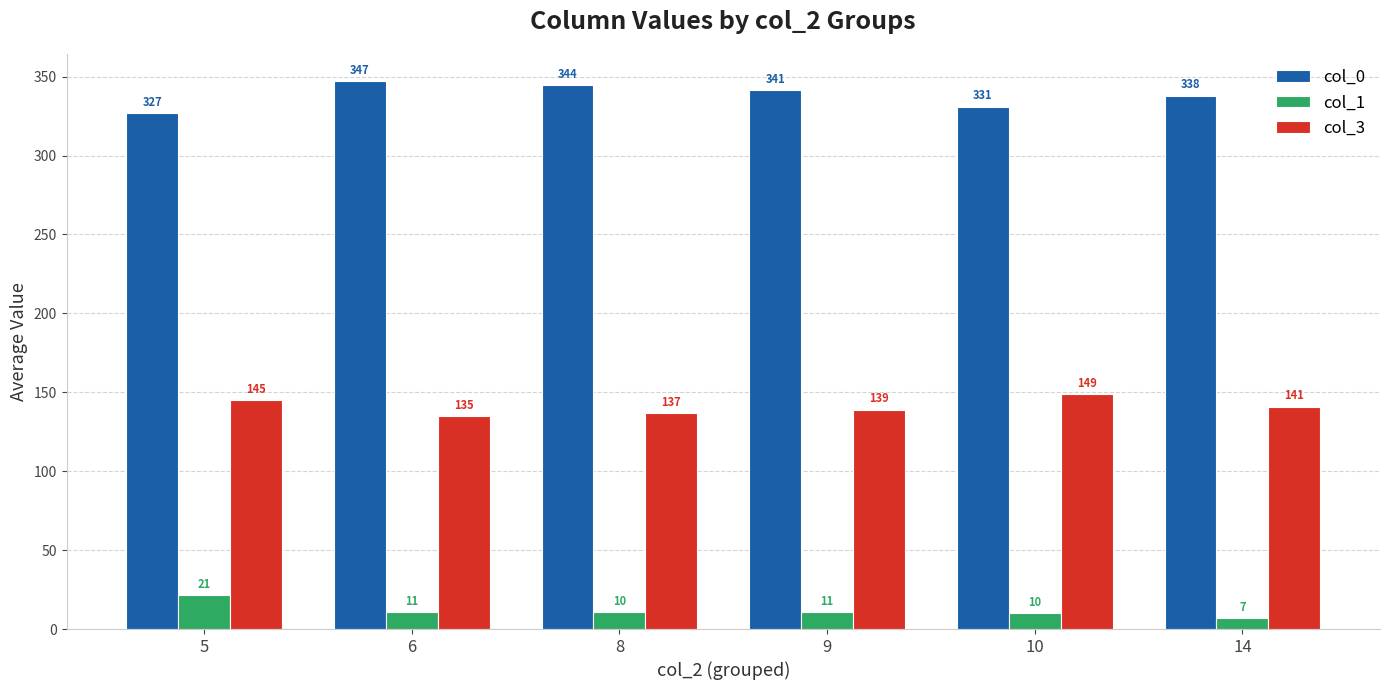

How many values in the col_1 series are below 10?

1